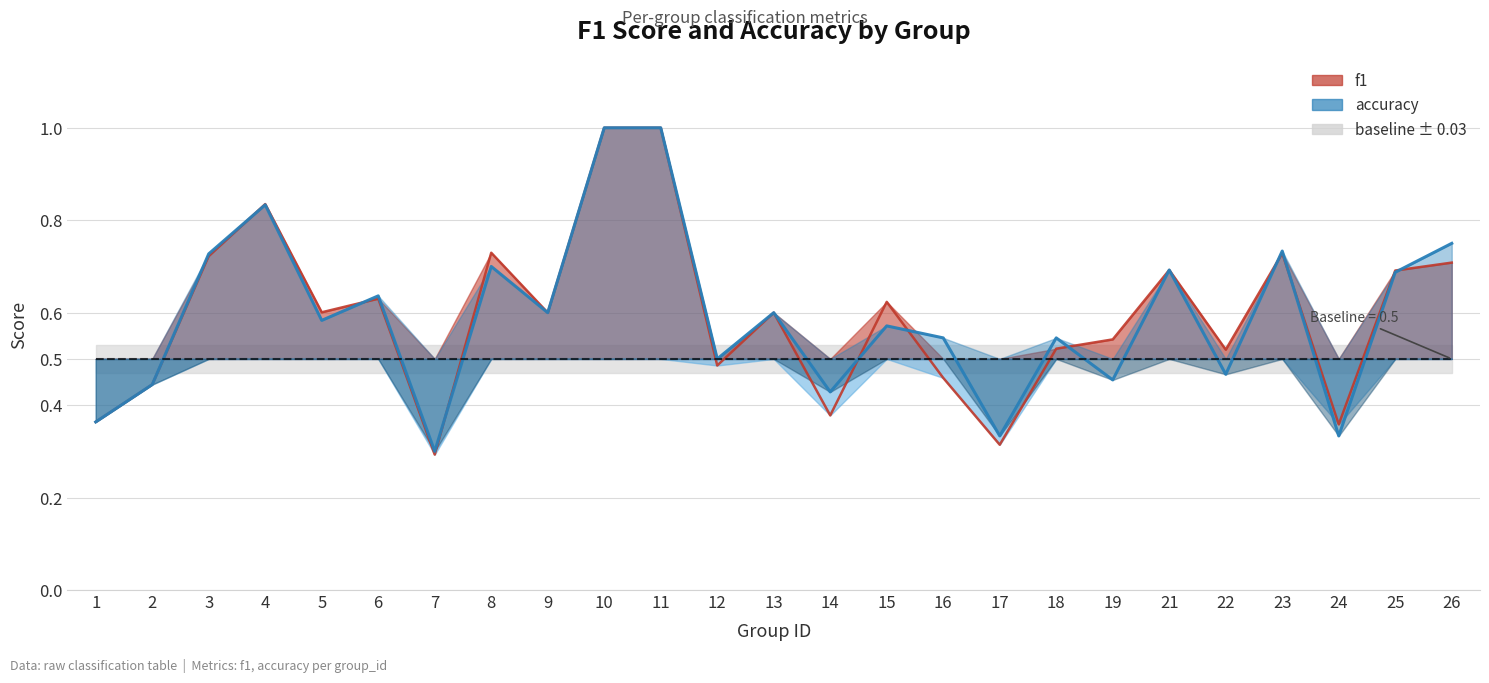

At 6, list the series in order from smallest to largest.

f1, accuracy